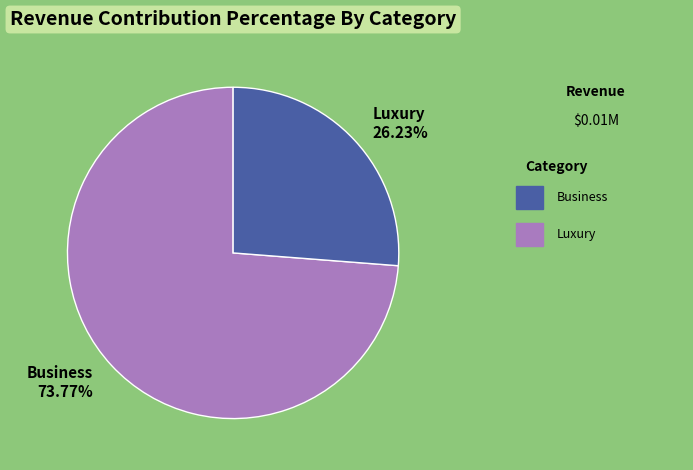

Is there a majority slice in this chart?

Yes